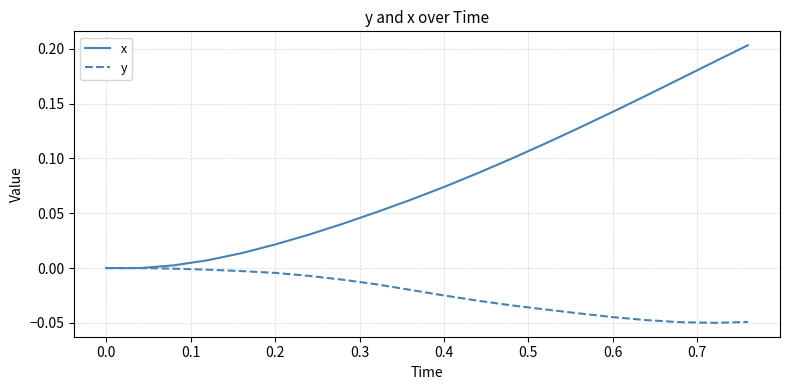

Is this an area chart (filled region under the line)?

No